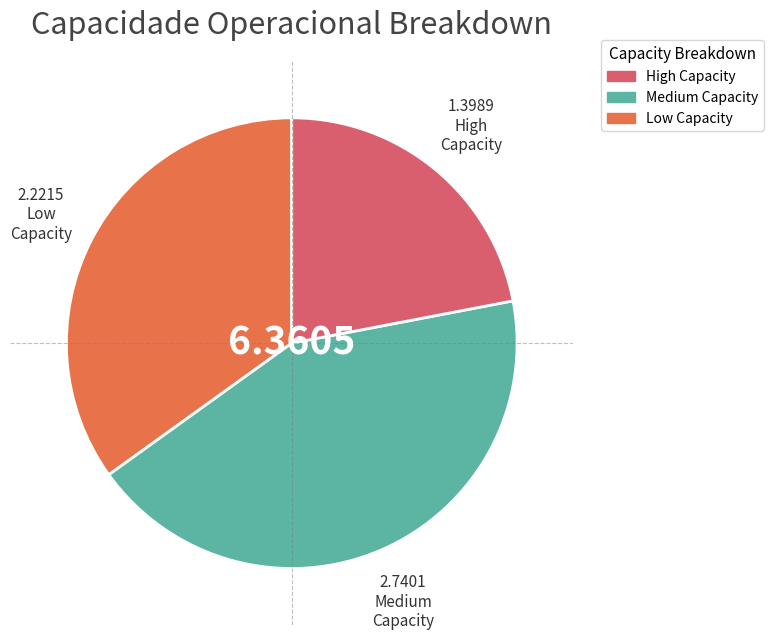

Is there any slice that represents more than half of the pie?

No